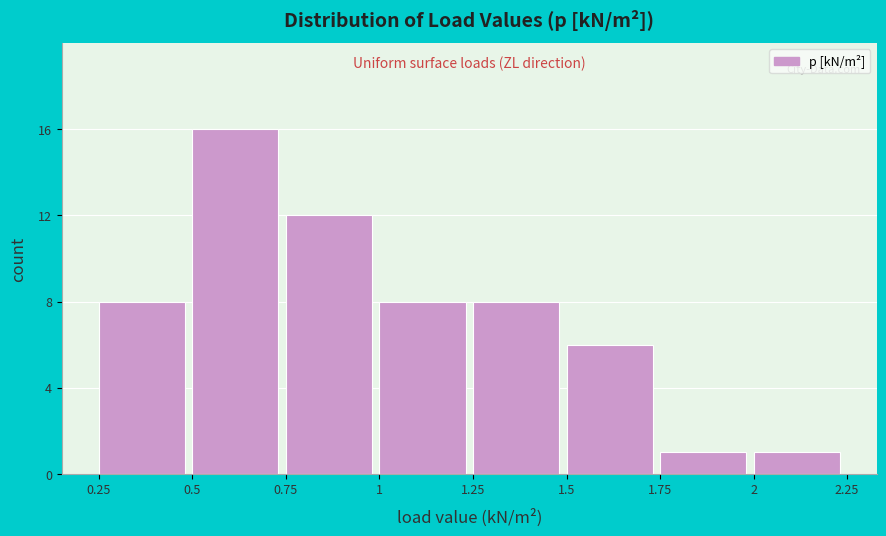

Reading left to right, list every bar in this chart as the range it spans on the x-axis followed by its height. The values are not printed on the chart, so give them approximately, as read against the axis.

0.25 to 0.5: 8
0.5 to 0.75: 16
0.75 to 1: 12
1 to 1.25: 8
1.25 to 1.5: 8
1.5 to 1.75: 6
1.75 to 2: 1
2 to 2.25: 1